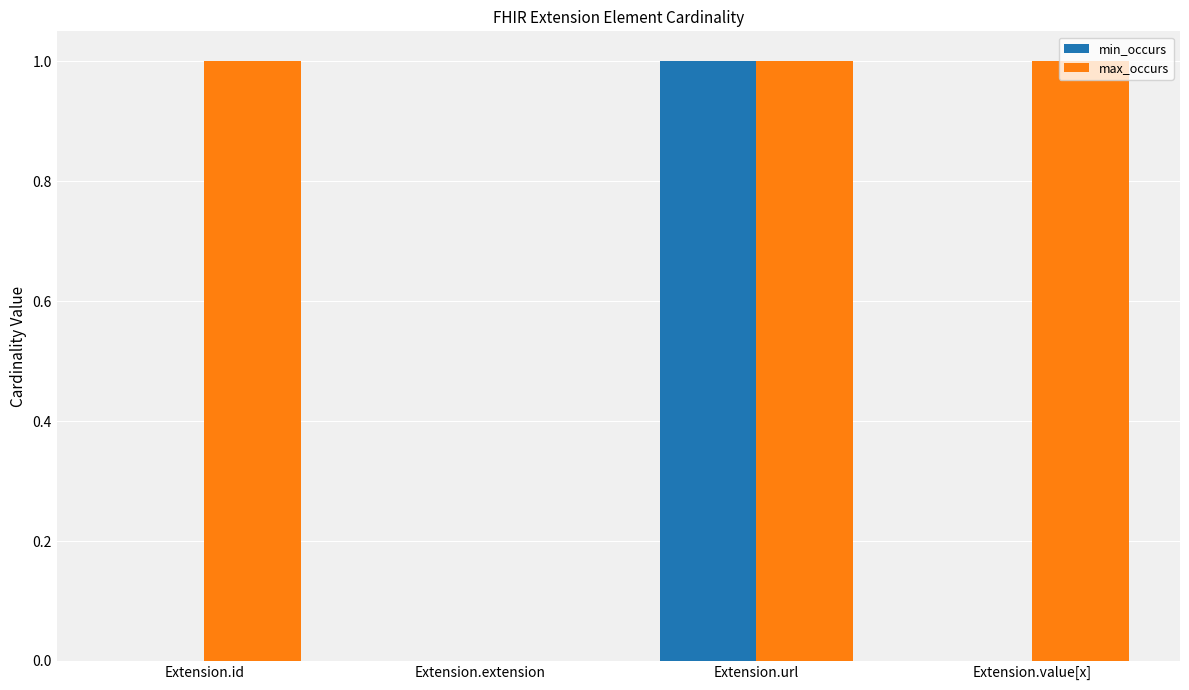

What is the total value across all series at Extension.url?

2